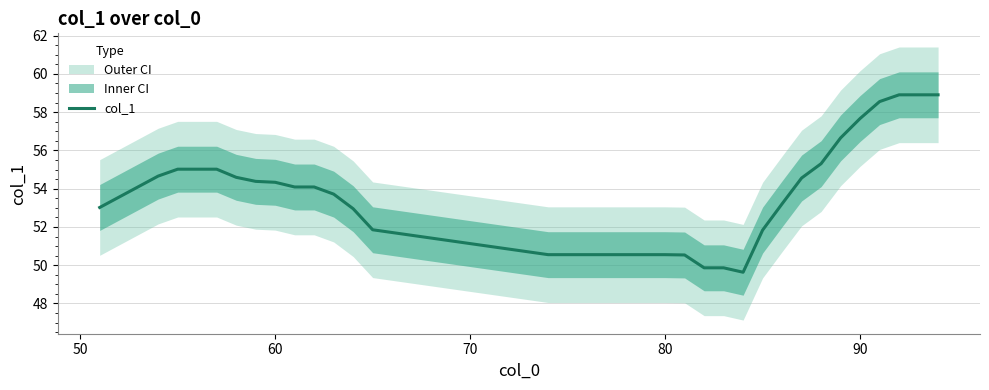

What is the greatest value displayed?

58.9